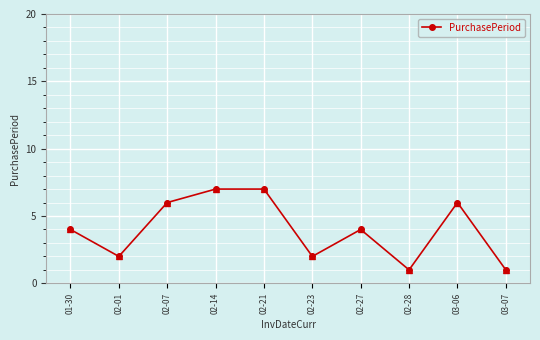

How many lines are shown in the chart?

1